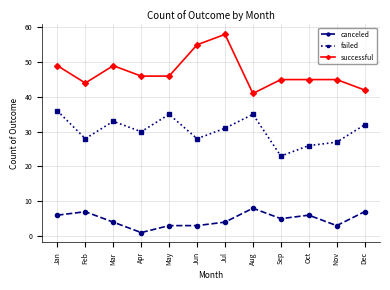

Which series has the widest spread of values?

successful